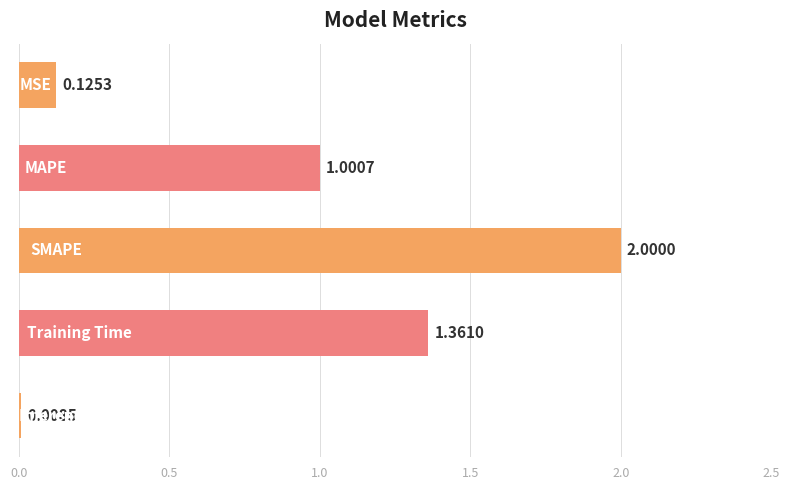

What is the average value?

0.9